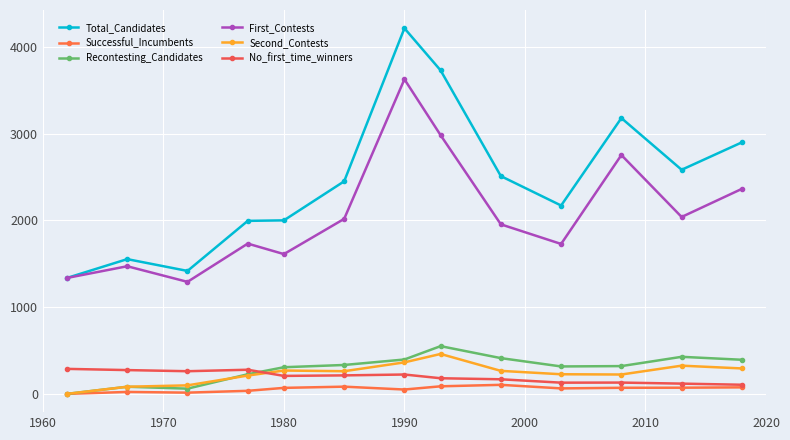

How many lines are shown in the chart?

6